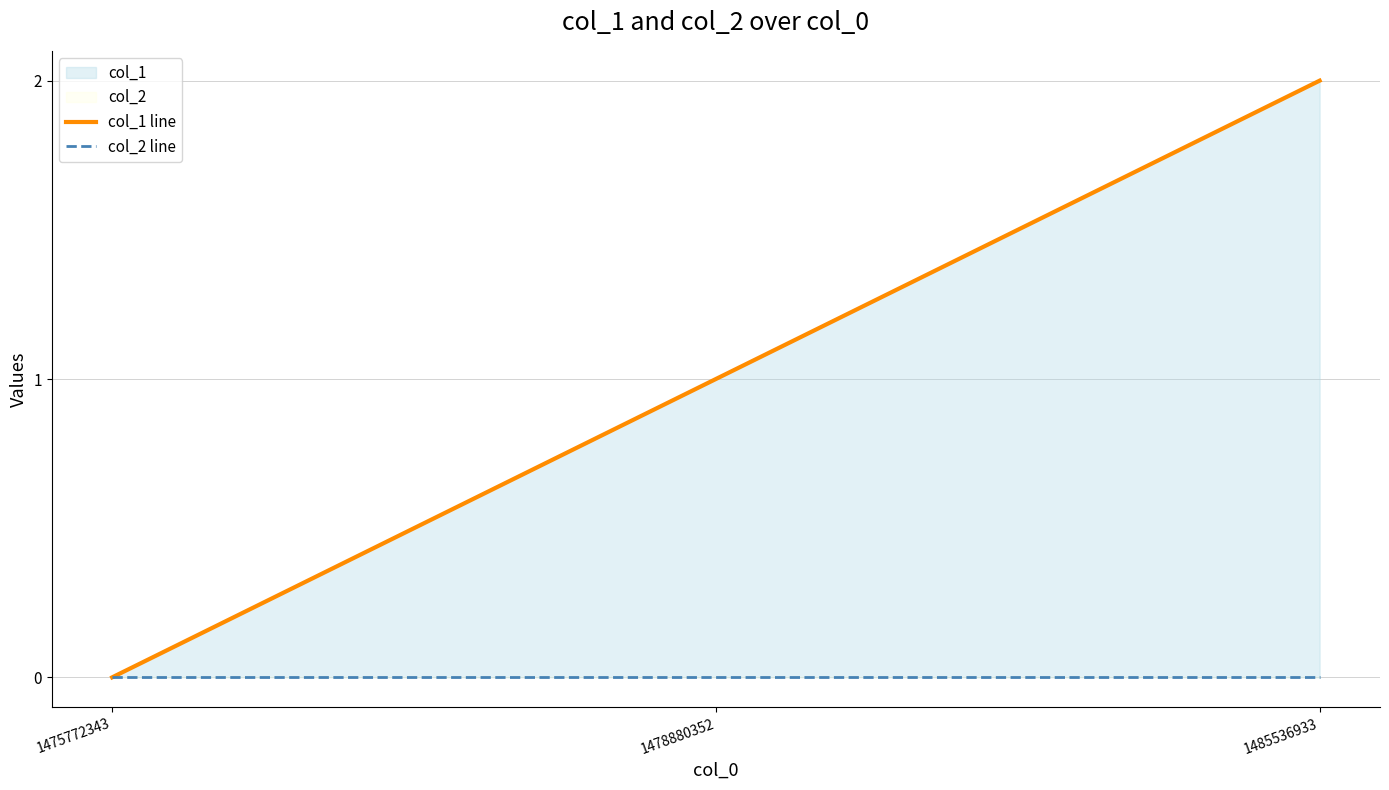

How many data points in col_1 line are above 1?

1